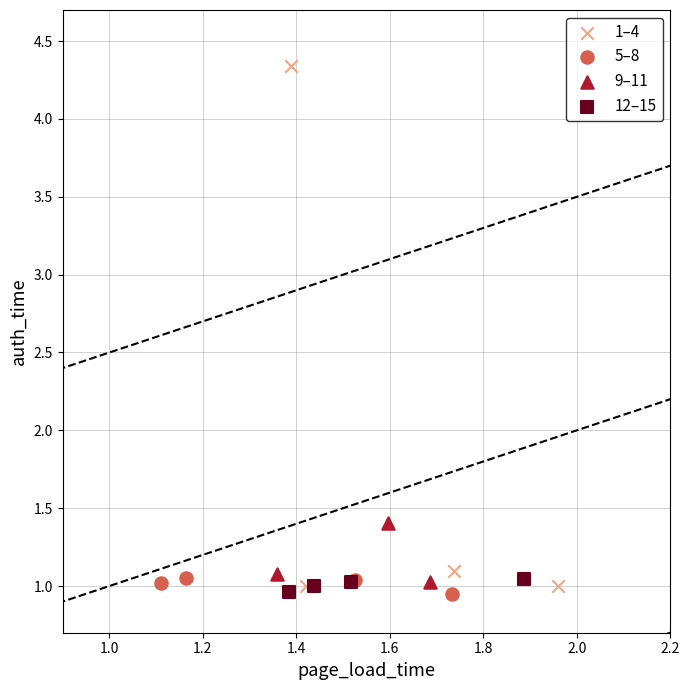

Which series has the largest Y range (max minus min)?

1–4